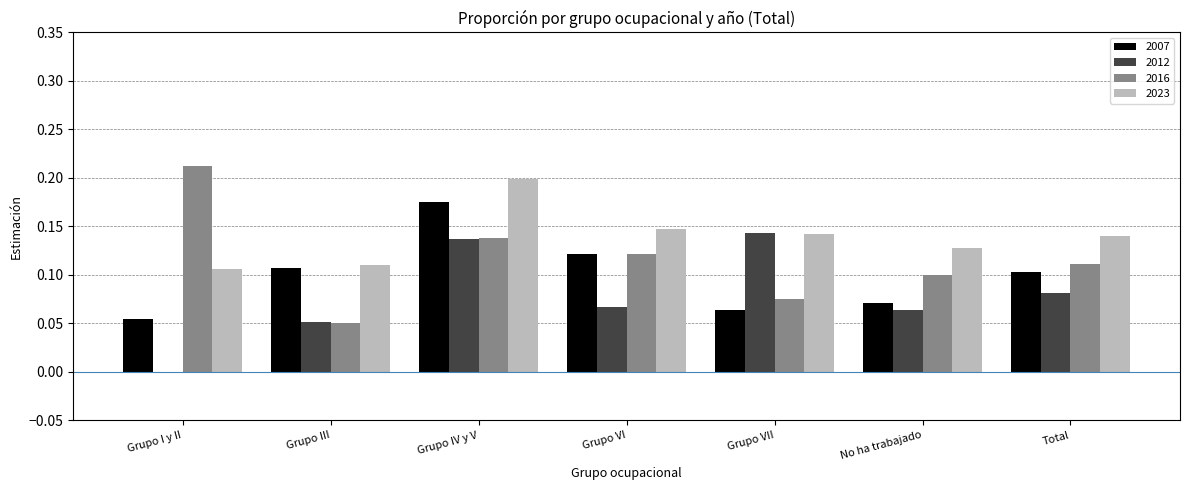

Which category has the highest value across all series?

Grupo I y II